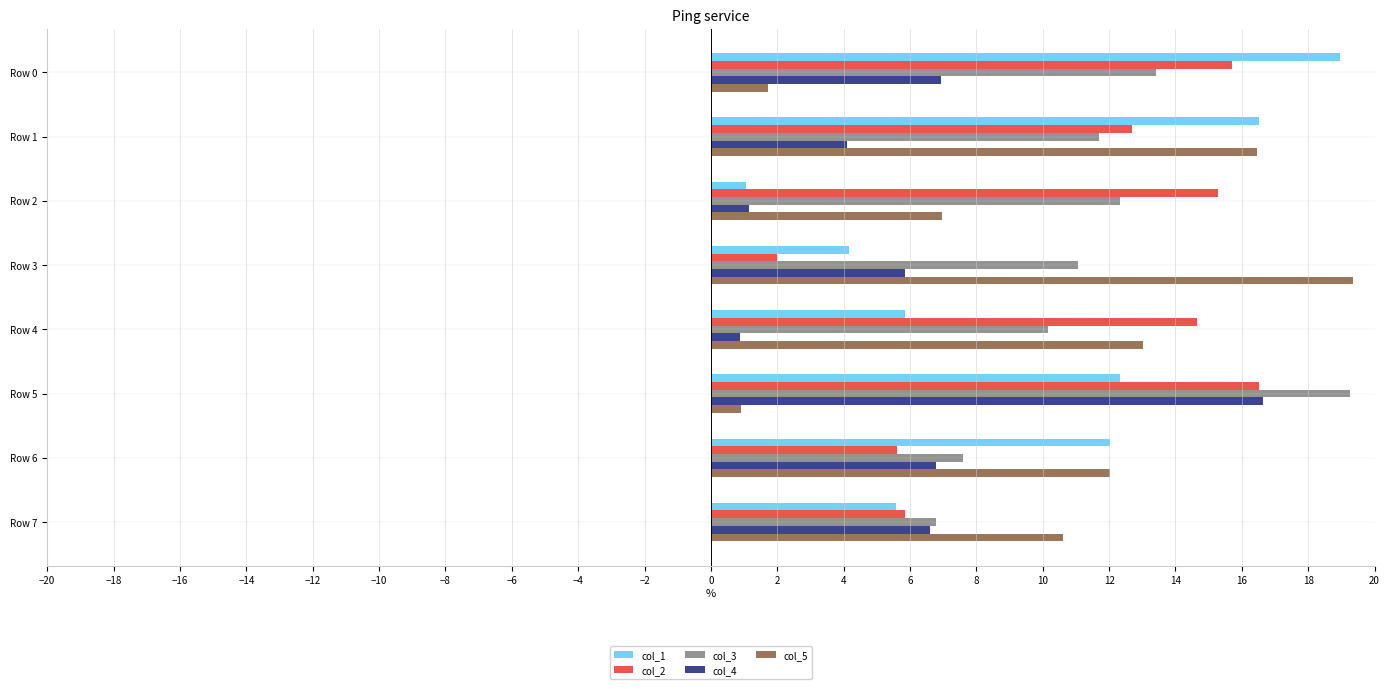

Which category has the lowest value in the col_3 series?

Row 7